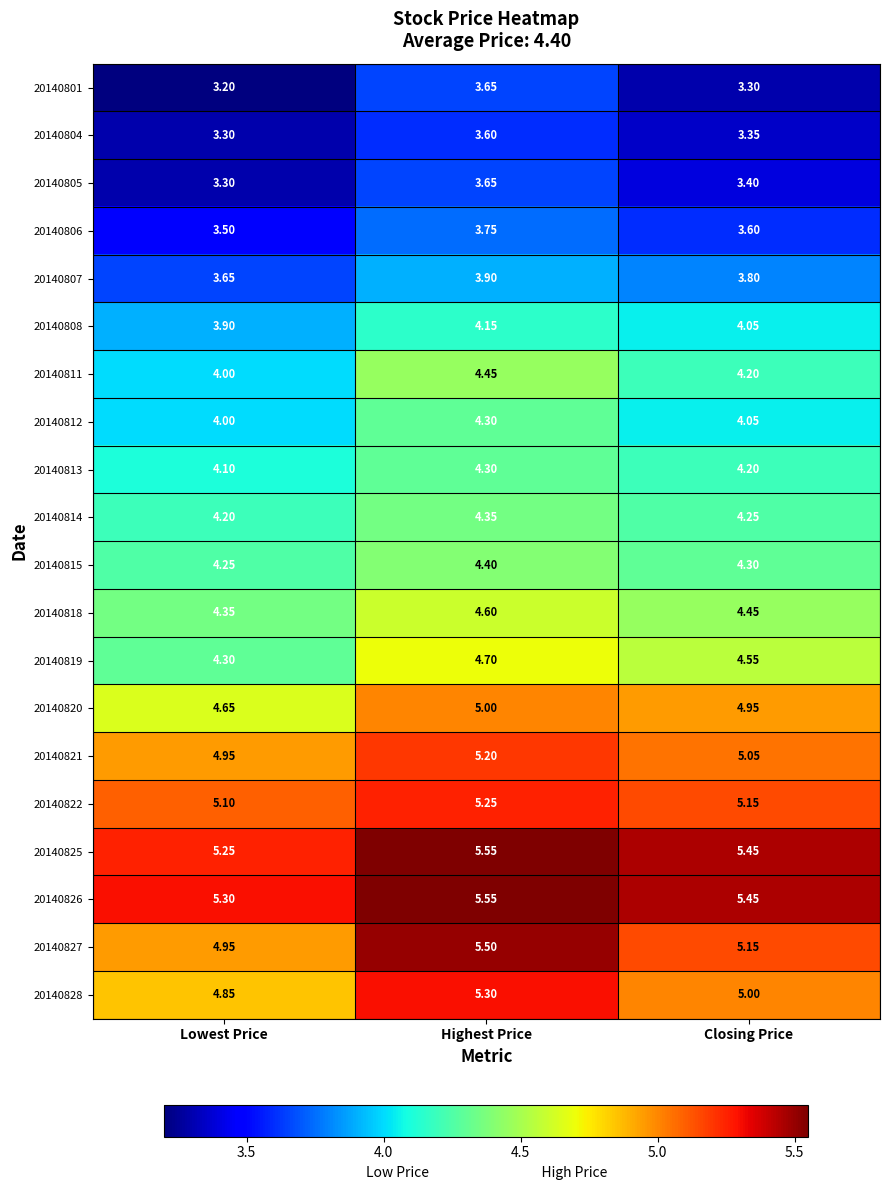

Is the value of 20140820 at Highest Price greater than the value of 20140804 at Closing Price?

Yes